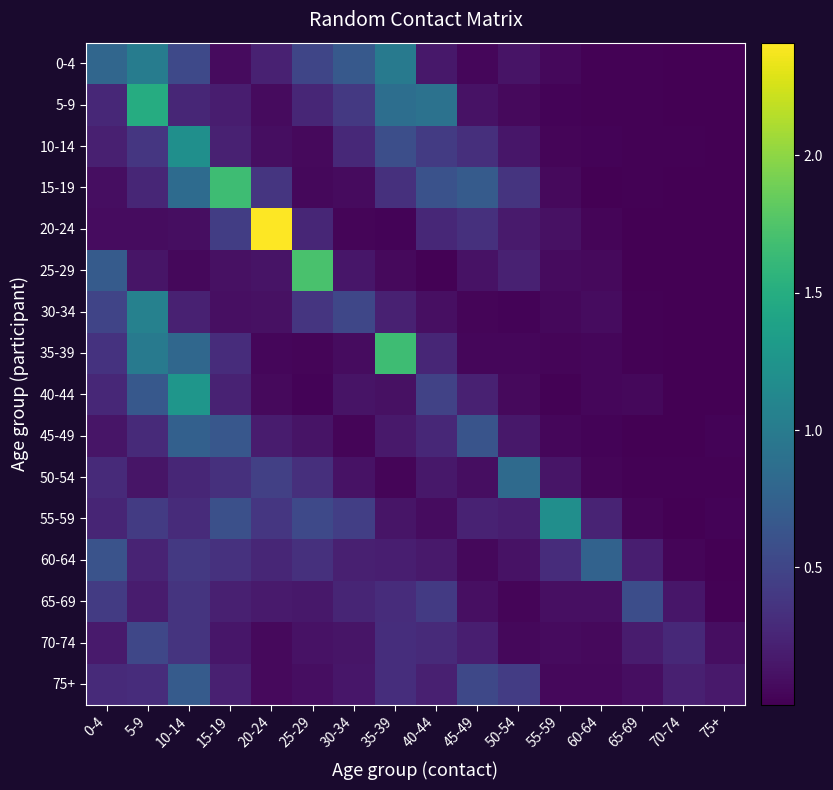

At how many categories does at least one series exceed 1?

7